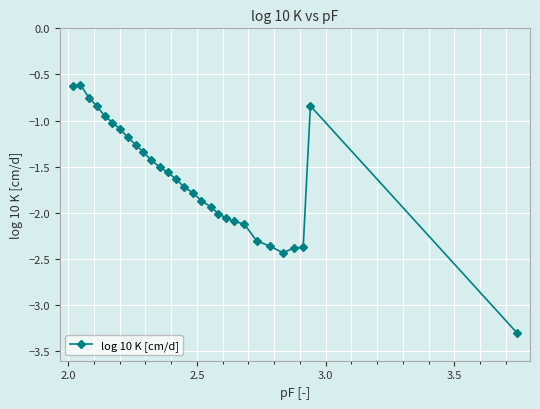

How many lines are shown in the chart?

1